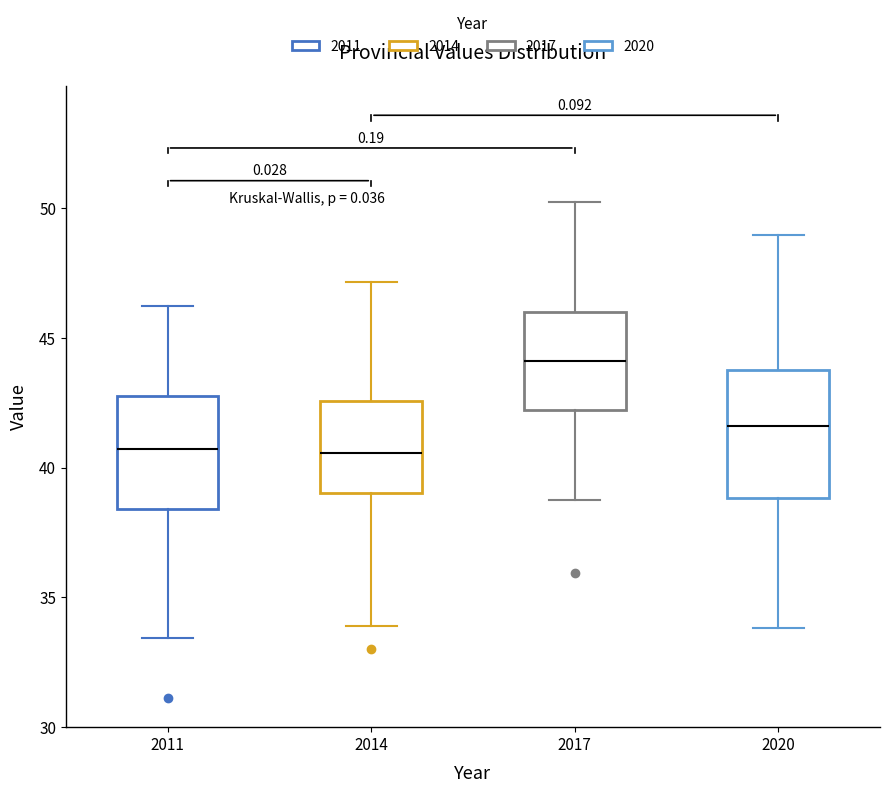

Where does the upper whisker of the box at x = 2011 end on the y-axis? The values are not printed on the chart, so give them approximately, as read against the axis.

46.0